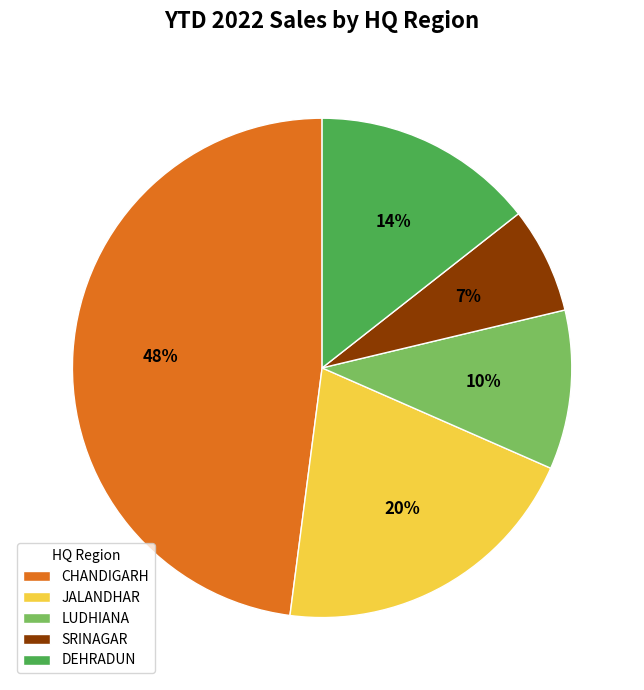

Does any single category account for the majority?

No